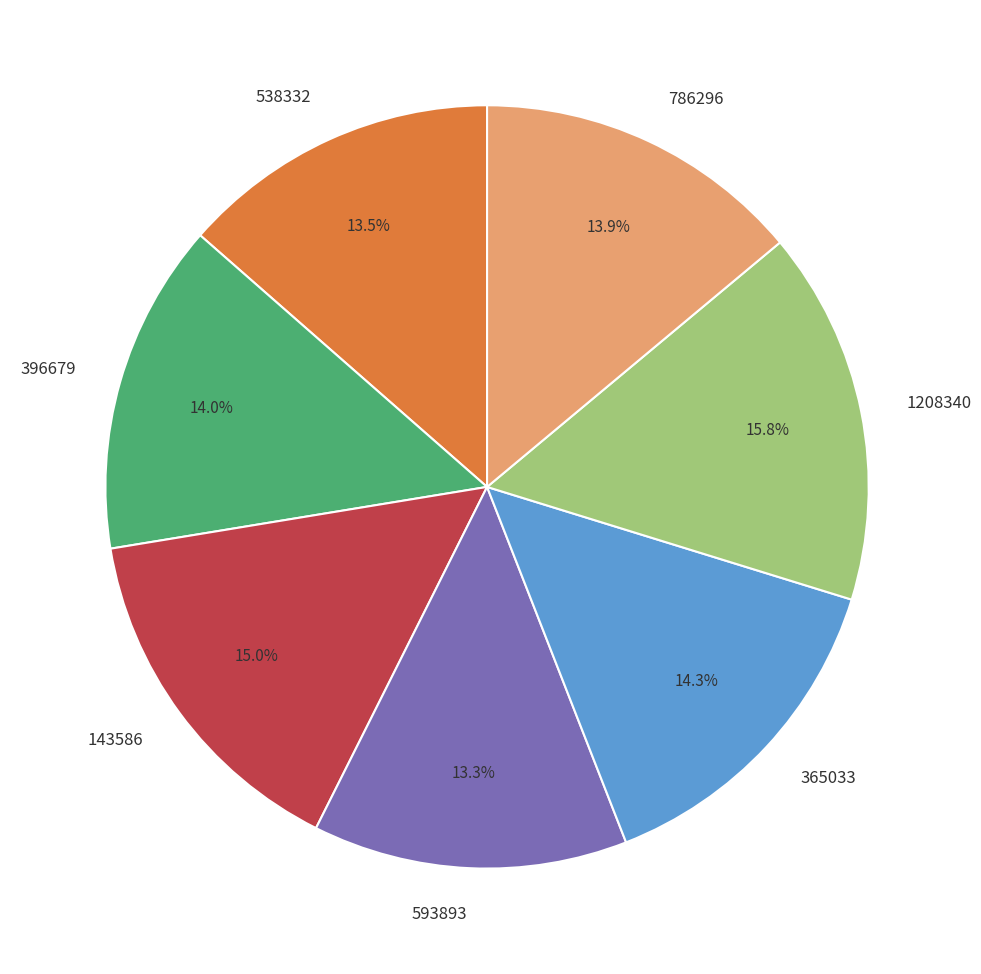

How many slices are in this pie chart?

7